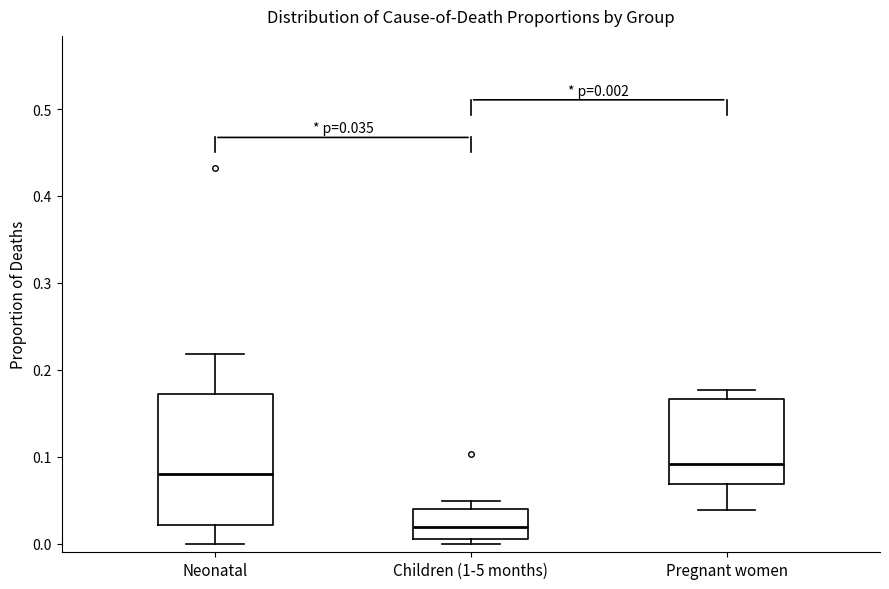

Which box is the tallest, from its lower edge to its upper edge?

Neonatal